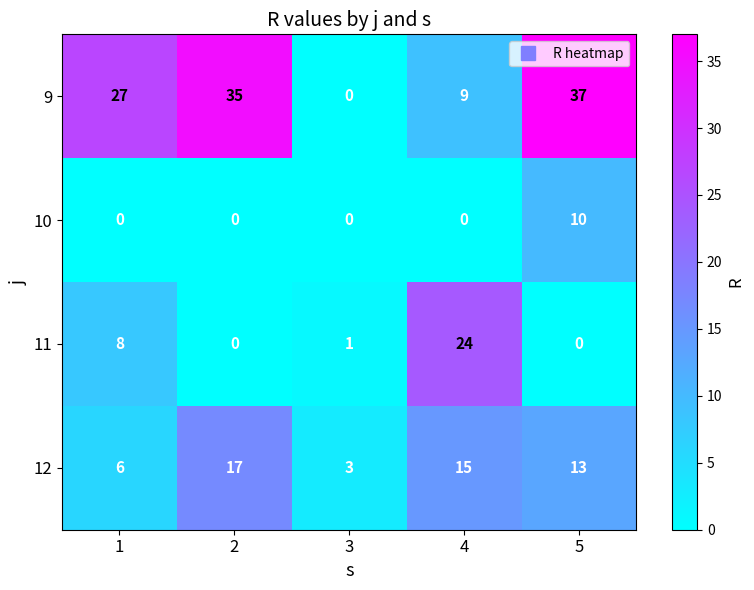

What is the spread (max minus min) of values at 5?

37